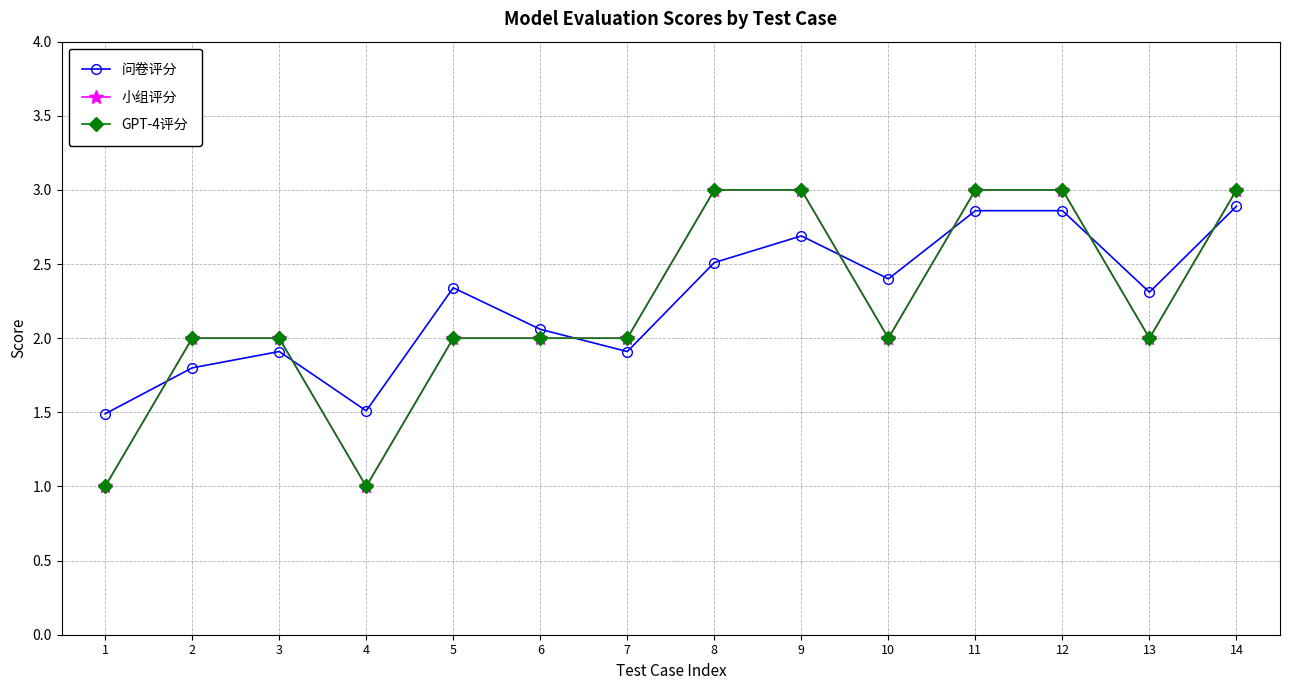

At which category is the sum across all series the highest?

14